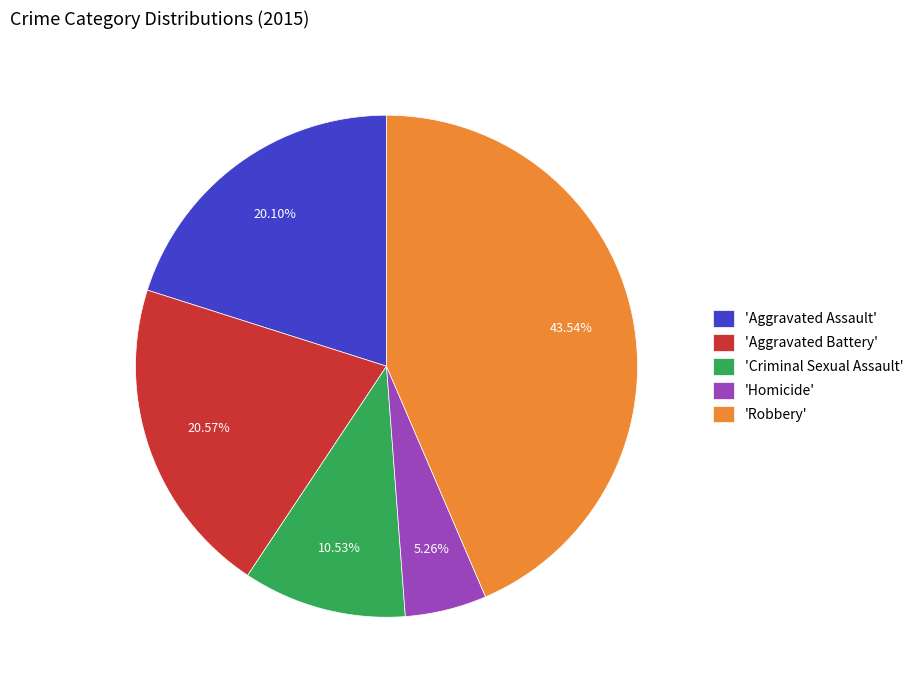

Does any single category account for the majority?

No